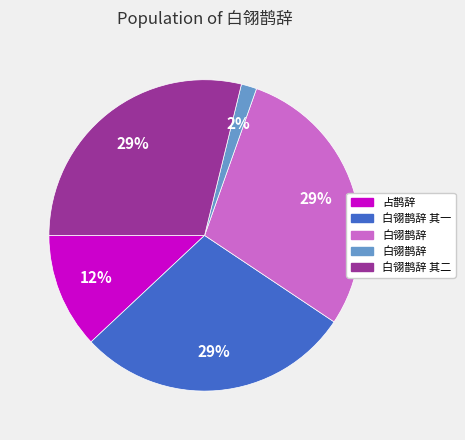

How many slices are in this pie chart?

5